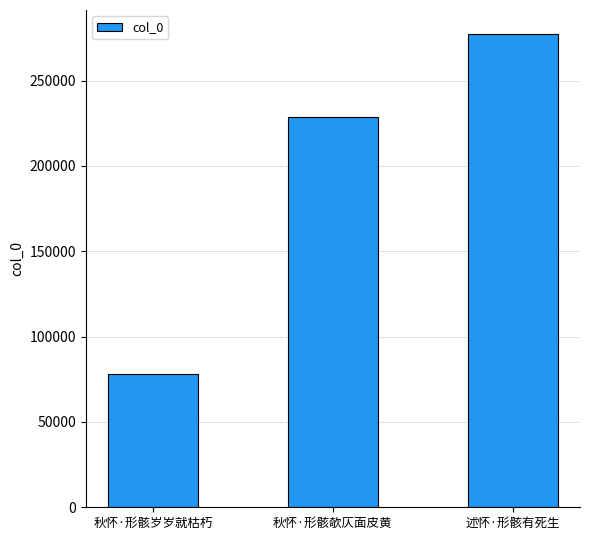

Which has a higher value, 述怀·形骸有死生 or 秋怀·形骸欹仄面皮黄?

述怀·形骸有死生